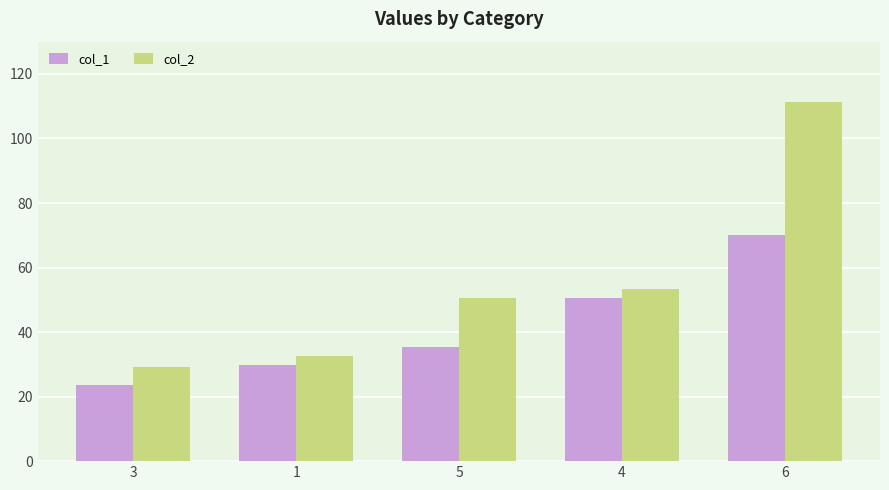

The col_1 series shows 29.6 at 1. True or false?

True